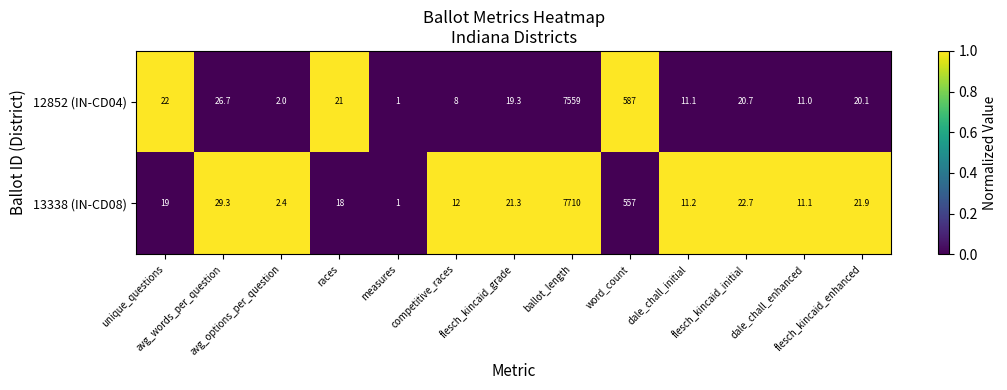

Which series has the largest total across all categories?

13338 (IN-CD08)